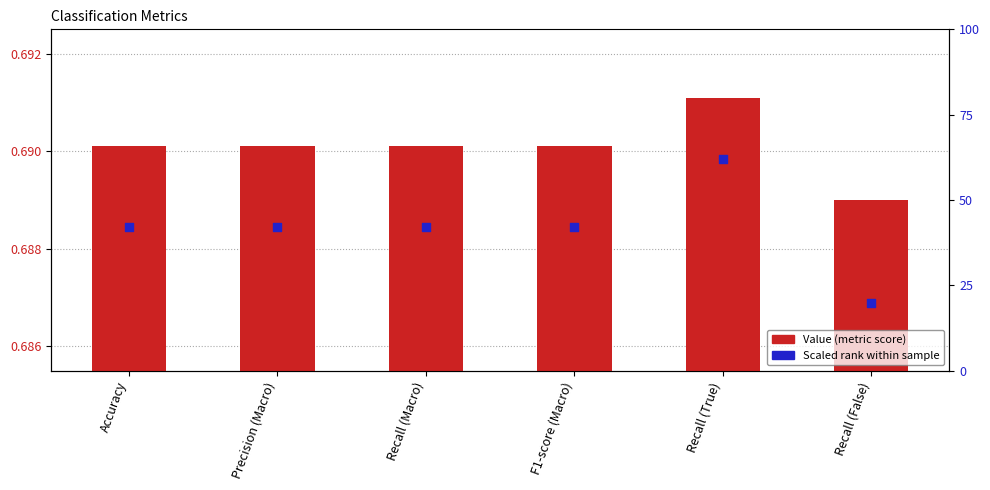

At how many categories does at least one series exceed 33?

5